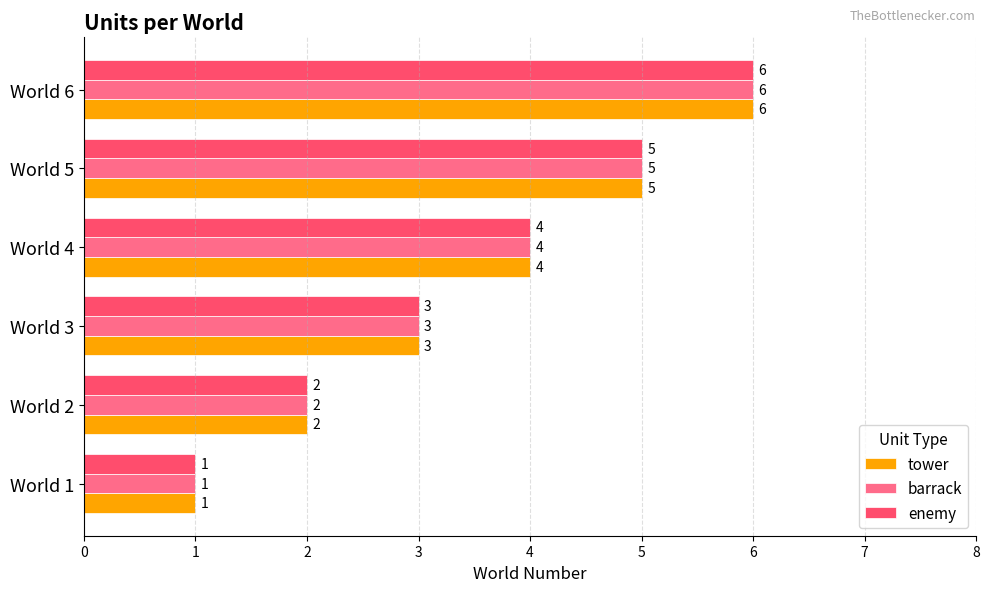

What are all the series names shown in the legend?

tower, barrack, enemy